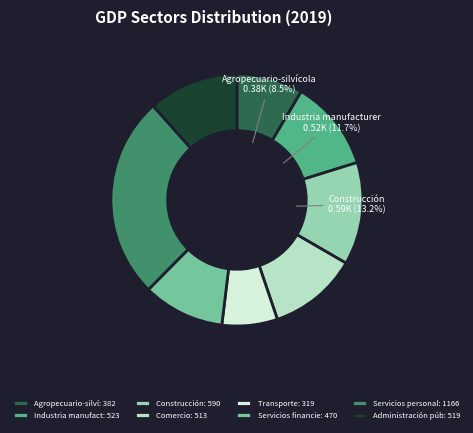

To the nearest percent, what is the average slice percentage?

12%